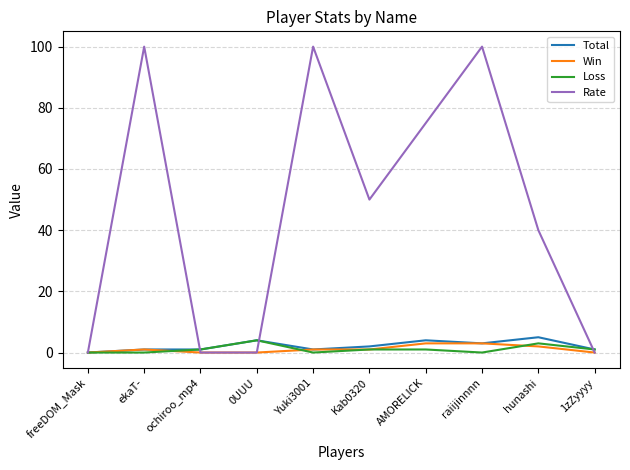

Is it true that Loss equals 4 at 0UUU?

True